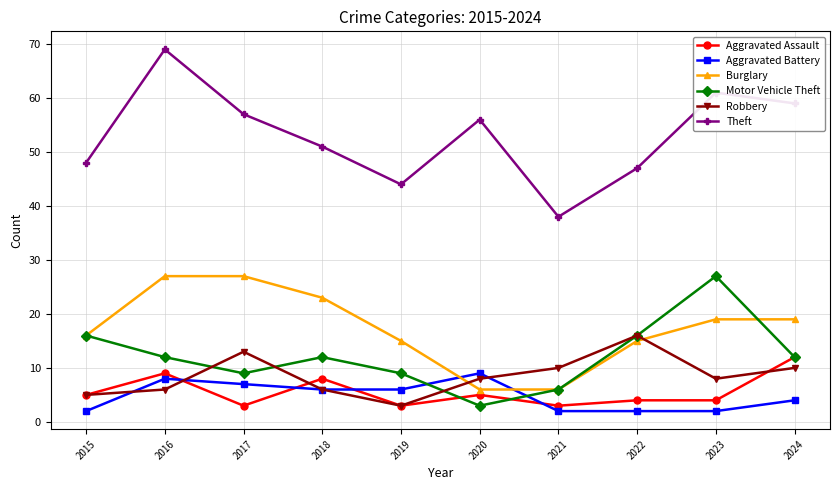

What is the value of the Aggravated Assault point at the 6th from the left?

5